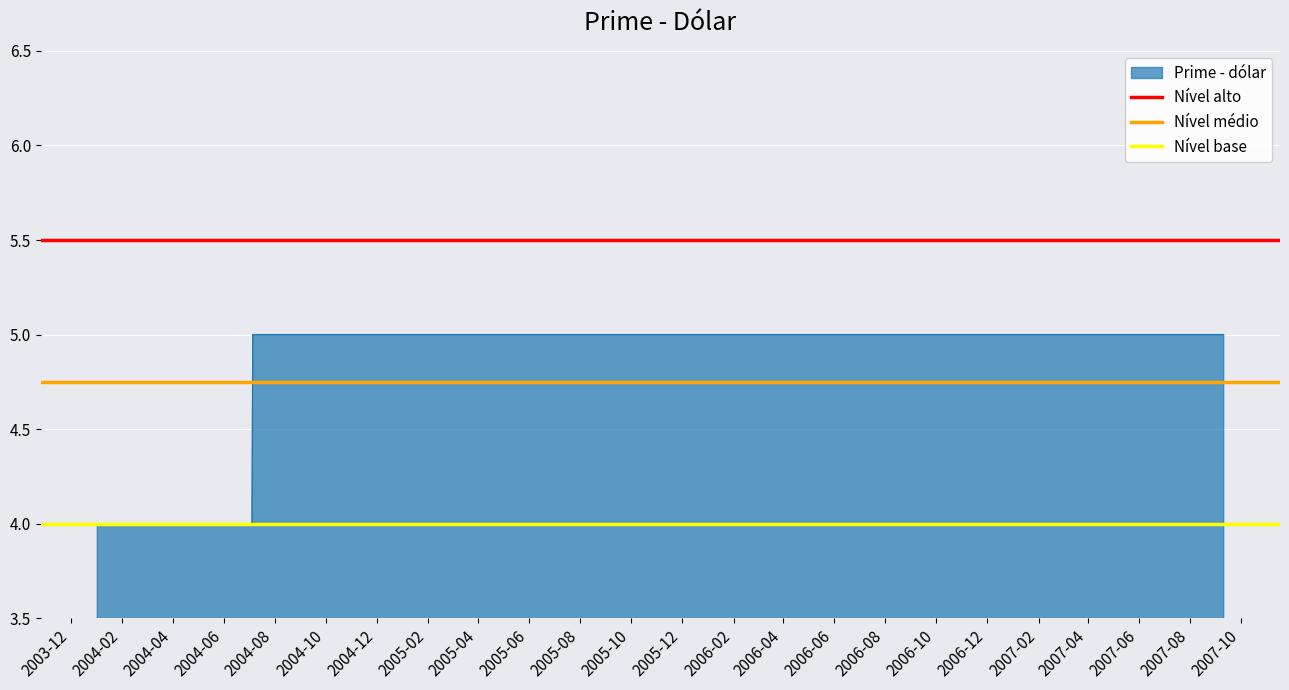

Does the chart display data point markers on the line(s)?

No